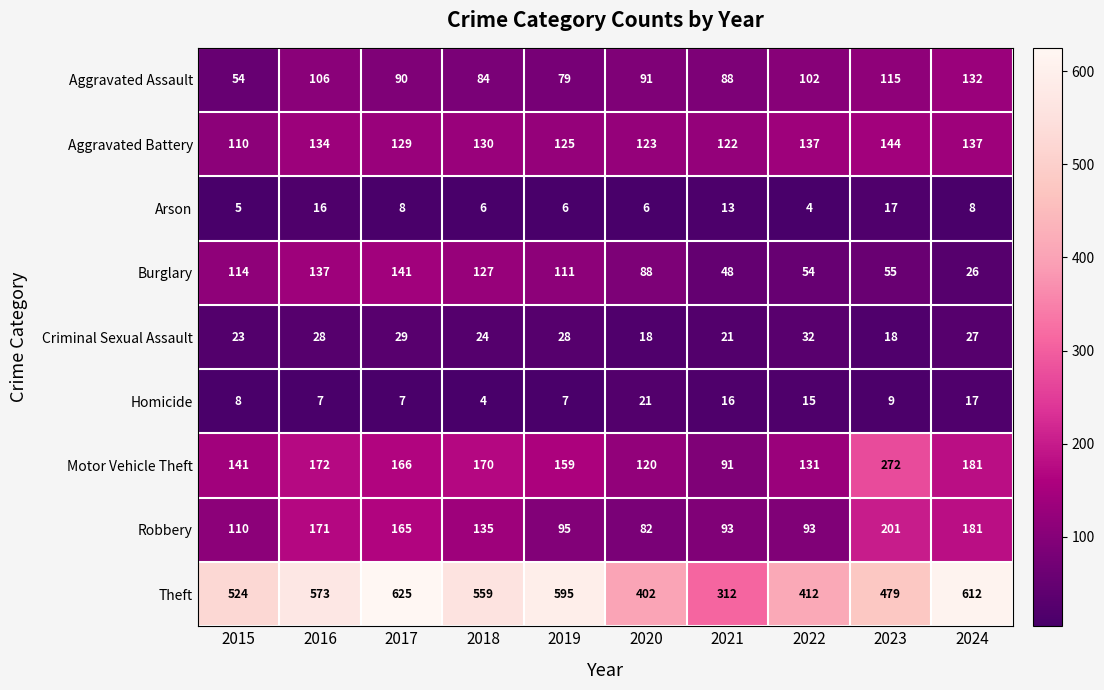

Count the number of data series in this chart.

9